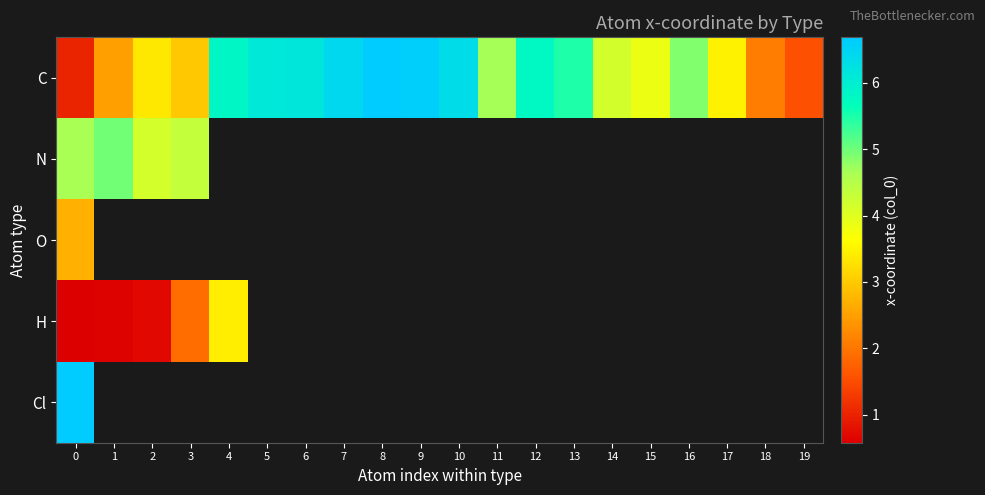

Between 10 and 7, which is larger?

7